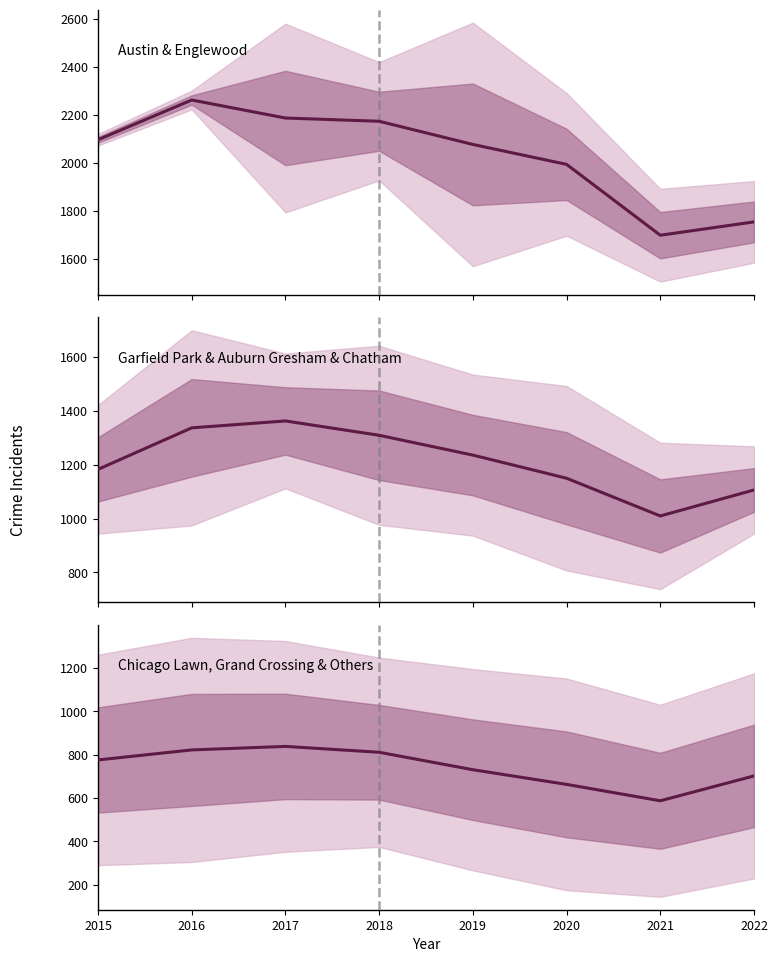

Reading right to left, extract all data points from this chart.

Austin & Englewood: 1755.0	1699.5	1994.5	2077.5	2174.0	2187.5	2262.5	2097.0
Garfield Park & Auburn Gresham & Chatham: 1106.3	1009.7	1150.0	1236.0	1309.7	1363.0	1337.3	1183.0
Chicago Lawn, Grand Crossing & Others: 702.0	587.4	663.0	730.6	811.0	838.0	821.8	775.6